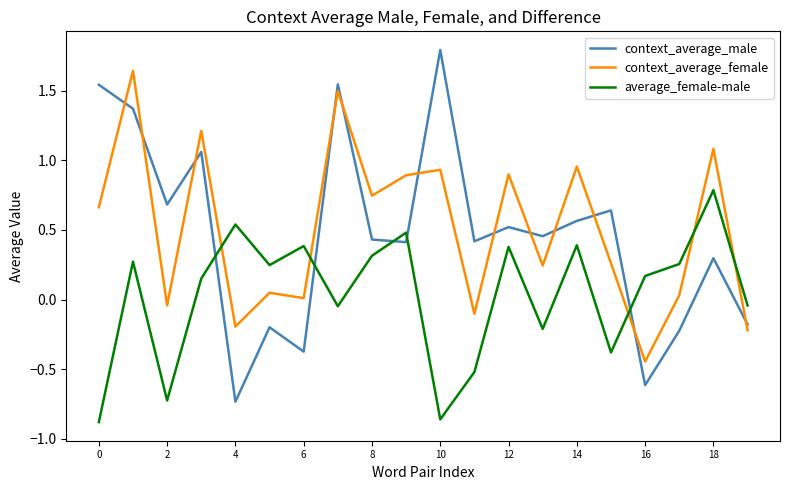

List the series in order of their peak value, lowest first.

average_female-male, context_average_female, context_average_male